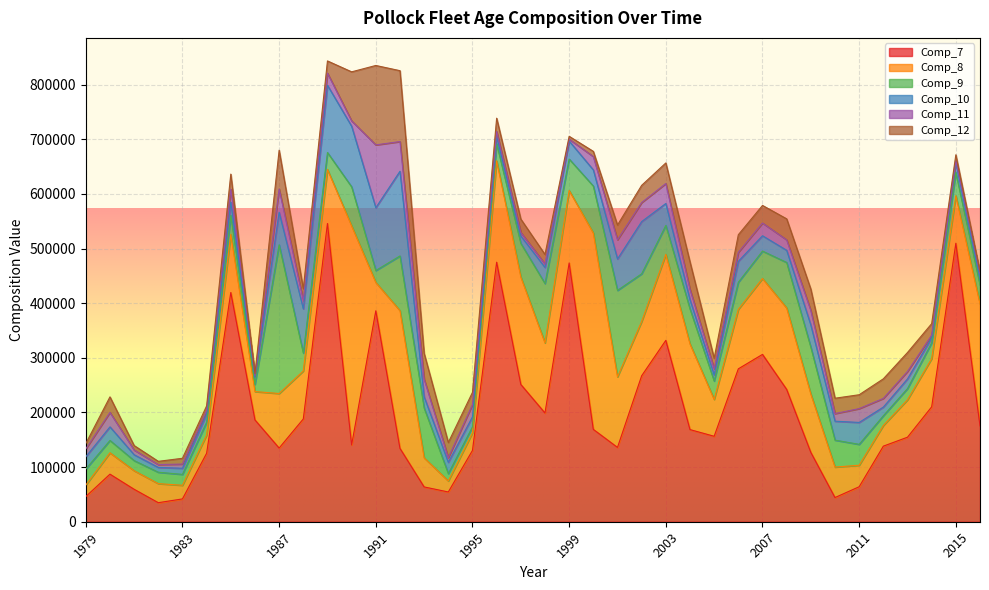

What is the difference between the second highest and minimum values in the Comp_12 series?

126238.3